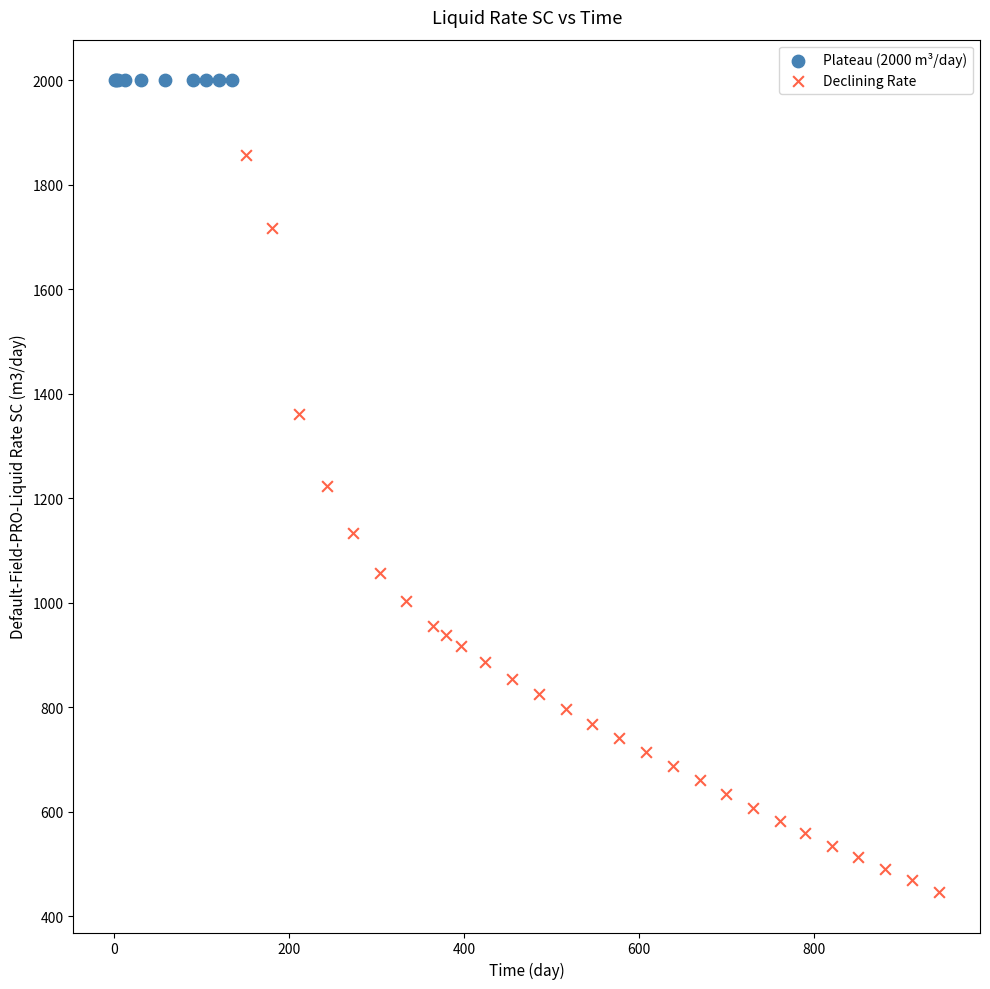

What are all the series names shown in the legend?

Plateau (2000 m³/day), Declining Rate